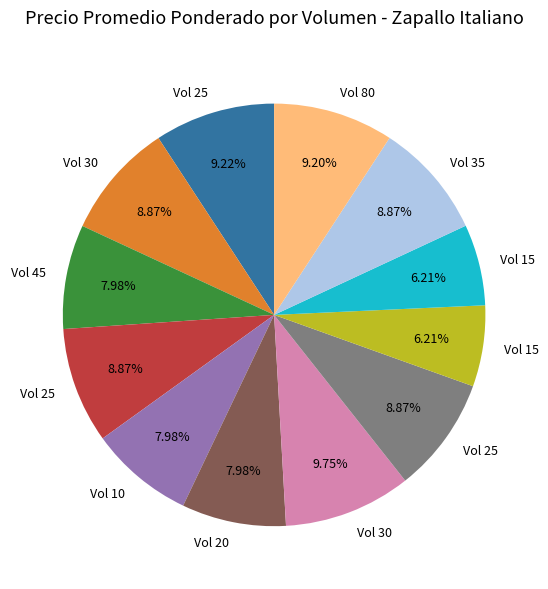

Is there any slice that represents more than half of the pie?

No